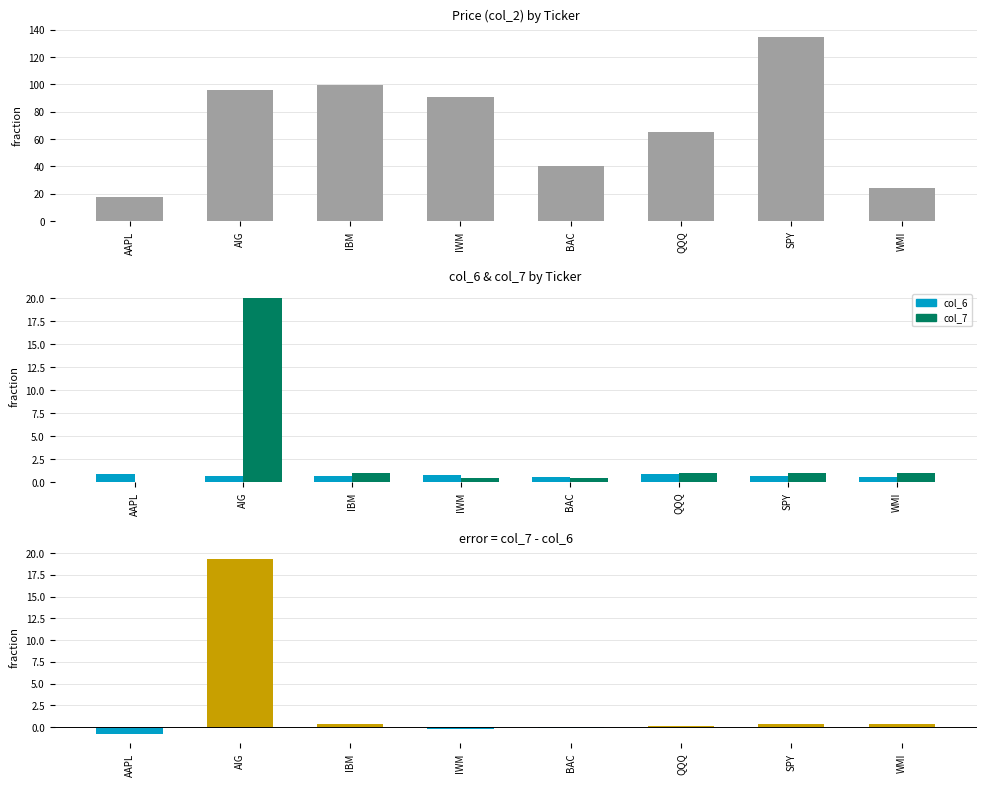

What position from the right is IBM?

6